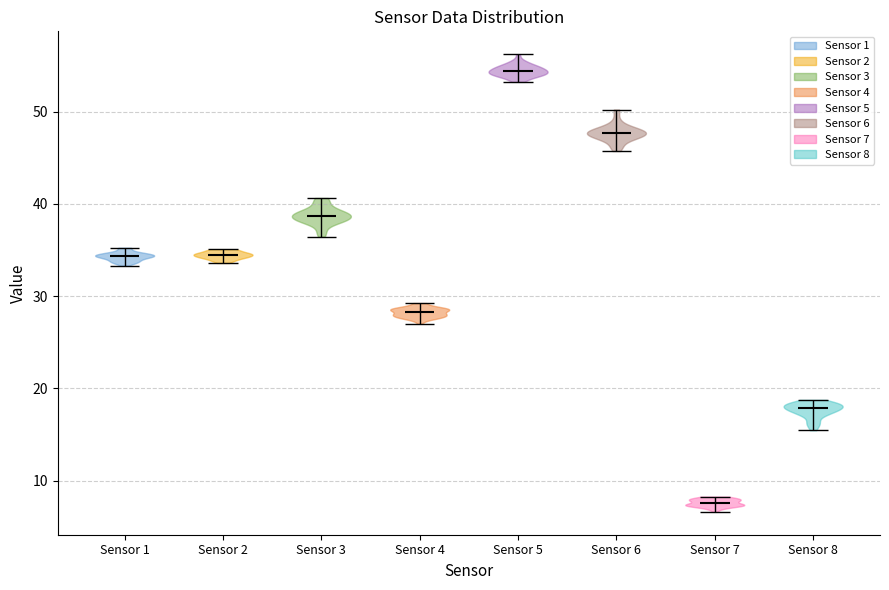

Reading left to right, read every violin against the y-axis: where its median line is, and the lowest and highest points it reaches. The values are not printed on the chart, so give them approximately, as read against the axis.

Sensor 1: median line 34, lowest point 33, highest point 35
Sensor 2: median line 35, lowest point 34, highest point 35
Sensor 3: median line 39, lowest point 36, highest point 41
Sensor 4: median line 28, lowest point 27, highest point 29
Sensor 5: median line 54, lowest point 53, highest point 56
Sensor 6: median line 48, lowest point 46, highest point 50
Sensor 7: median line 8, lowest point 7, highest point 8
Sensor 8: median line 18, lowest point 15, highest point 19